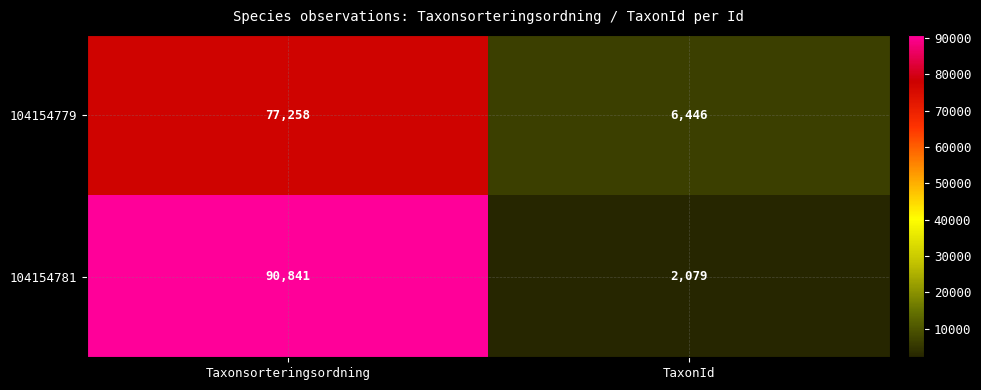

What is the difference between the maximum and minimum values in the 104154781 series?

88762